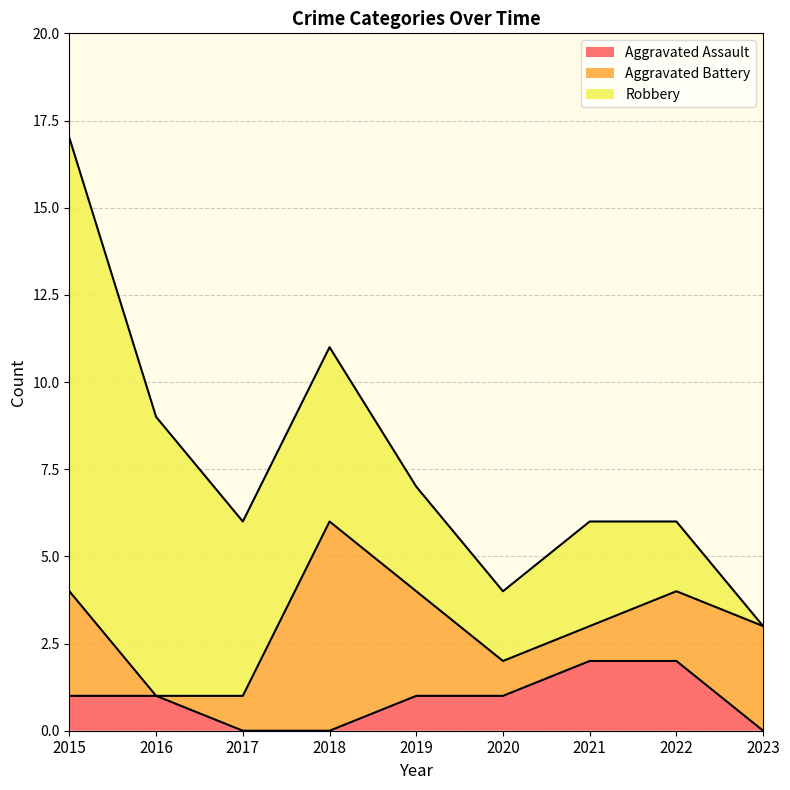

Rank the series at 2023 from highest to lowest value.

Aggravated Battery, Aggravated Assault, Robbery